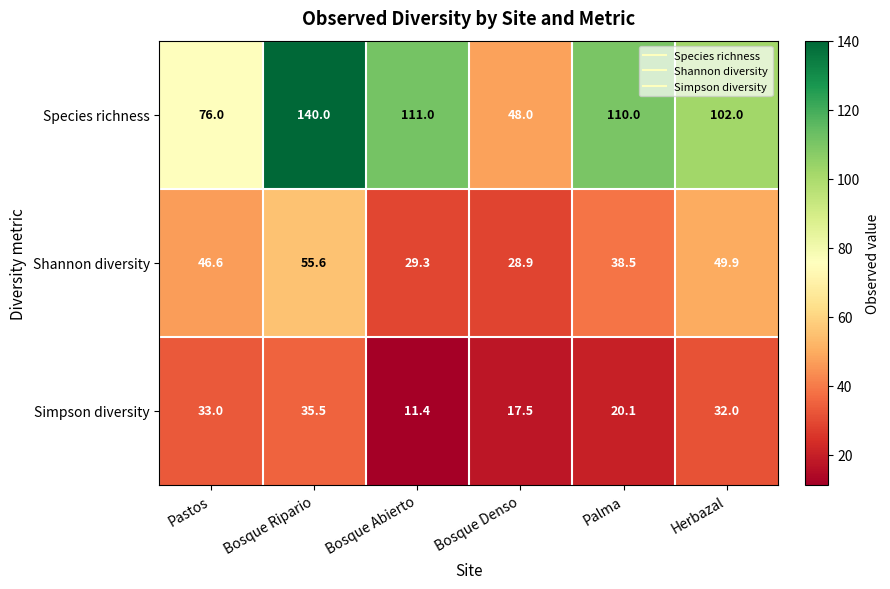

The value of Species richness at Palma is 52.0. True or false?

False